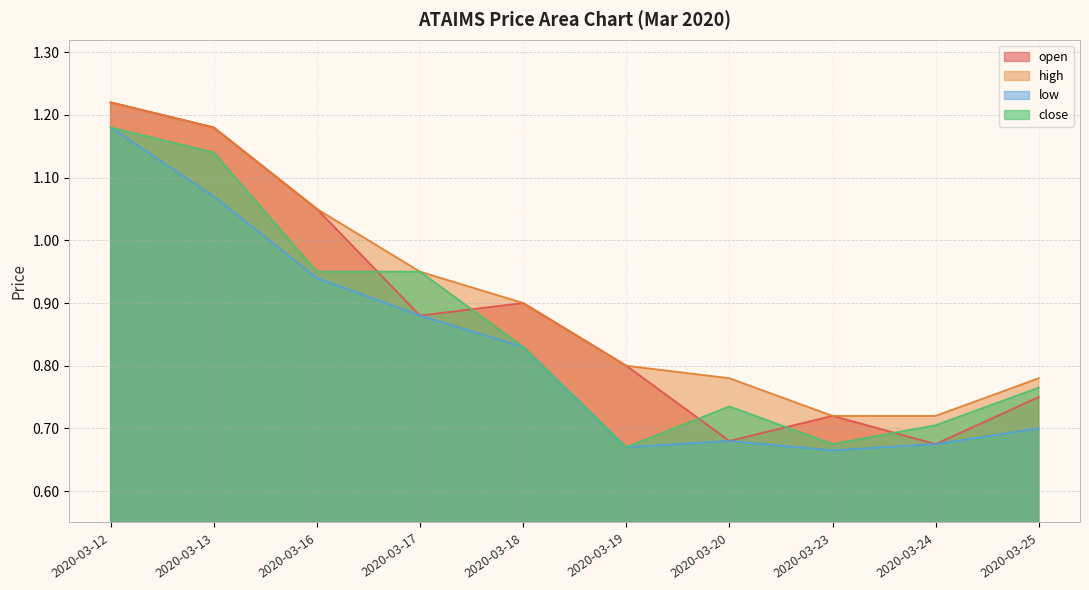

List the series in order of their overall mean, lowest first.

low, close, open, high